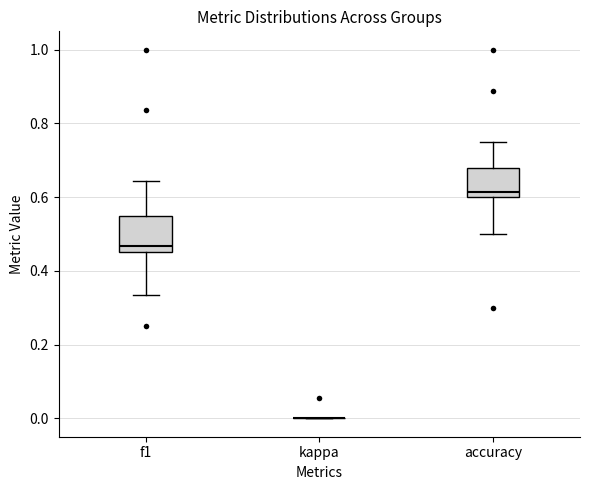

Reading left to right, read every box against the y-axis: the position of its median line, the range the box covers, and the ends of its whiskers. The values are not printed on the chart, so give them approximately, as read against the axis.

f1: median 0.46 (just above the box's lower edge), box 0.46 to 0.54, whiskers 0.34 to 0.64
kappa: box collapsed to a line at 0.00, whiskers 0.00 to 0.00
accuracy: median 0.62, box 0.60 to 0.68, whiskers 0.50 to 0.76